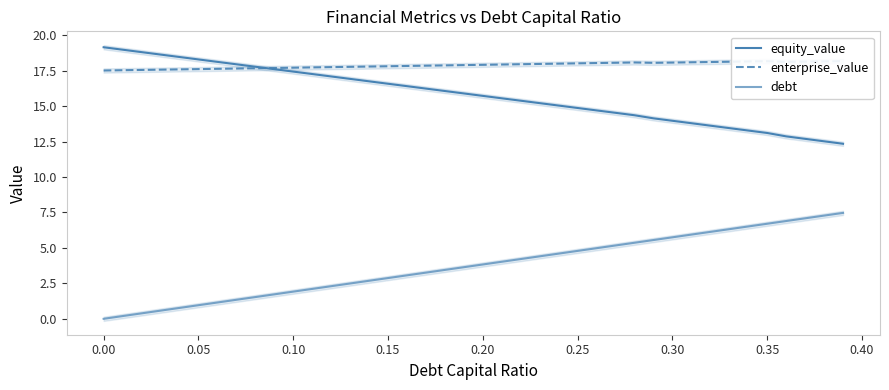

True or false: enterprise_value has more than 1 points higher than both neighbors.

True